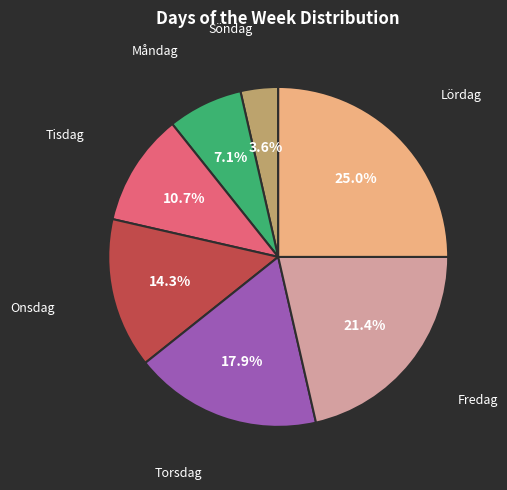

To the nearest percent, what is the average slice percentage?

14%